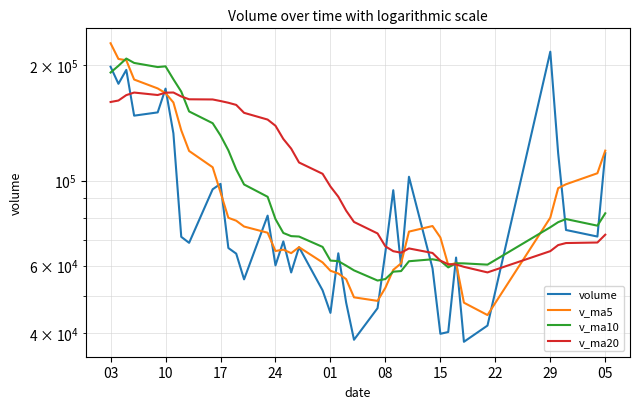

At how many categories does at least one series exceed 175898?

8